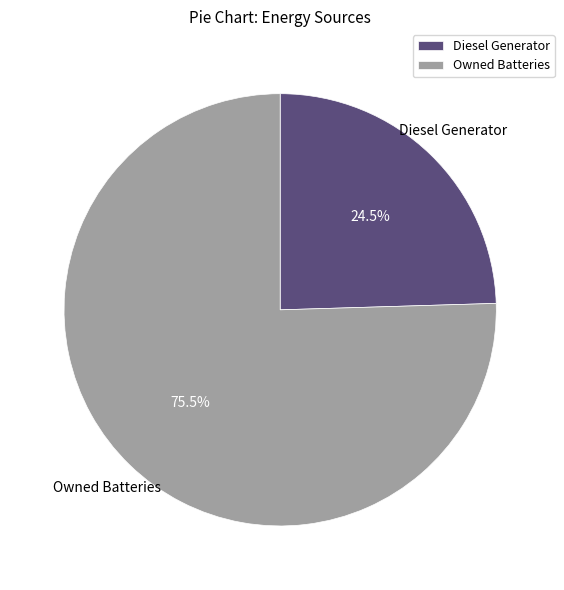

To the nearest percent, what is the difference between the largest and smallest slice percentages?

51%